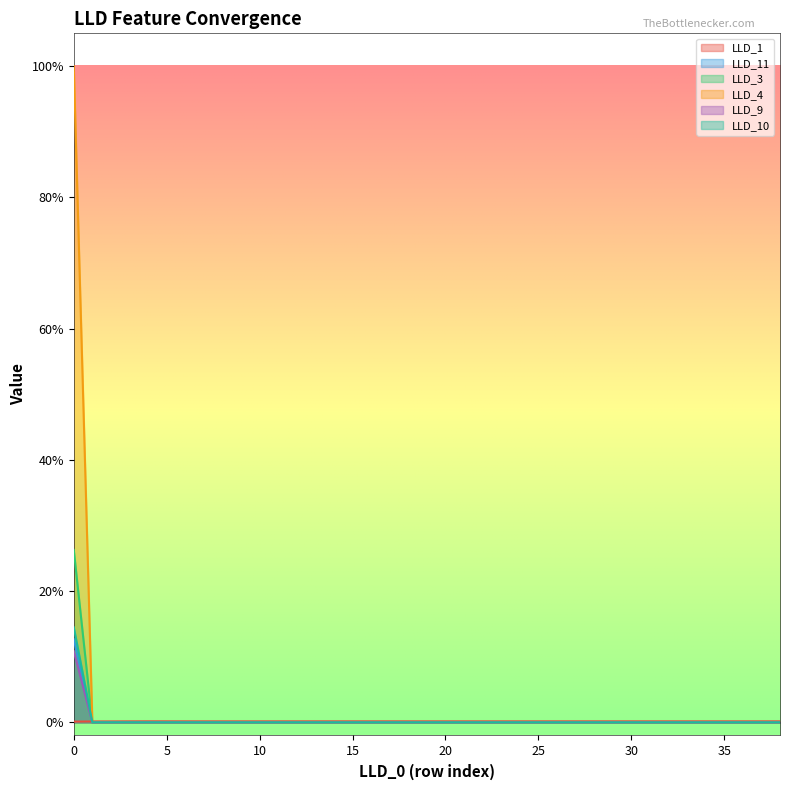

True or false: LLD_4 and LLD_9 intersect in this chart.

False